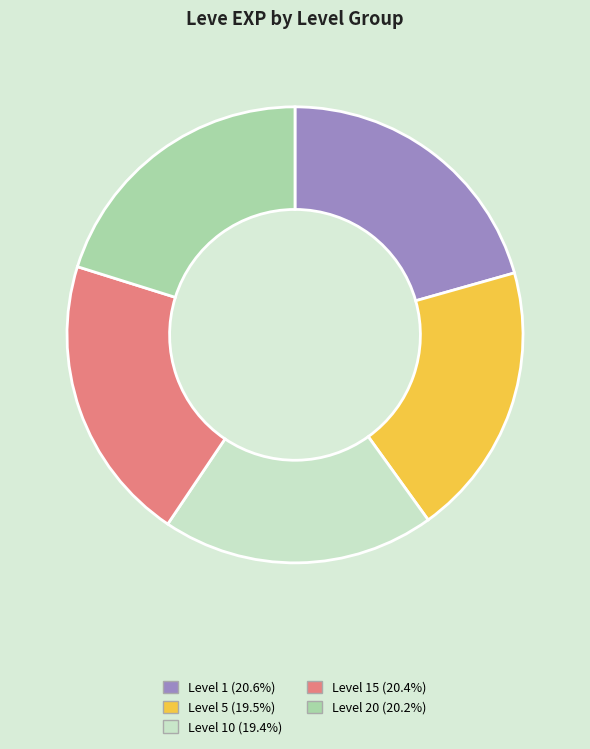

Count the number of slices in the pie.

5